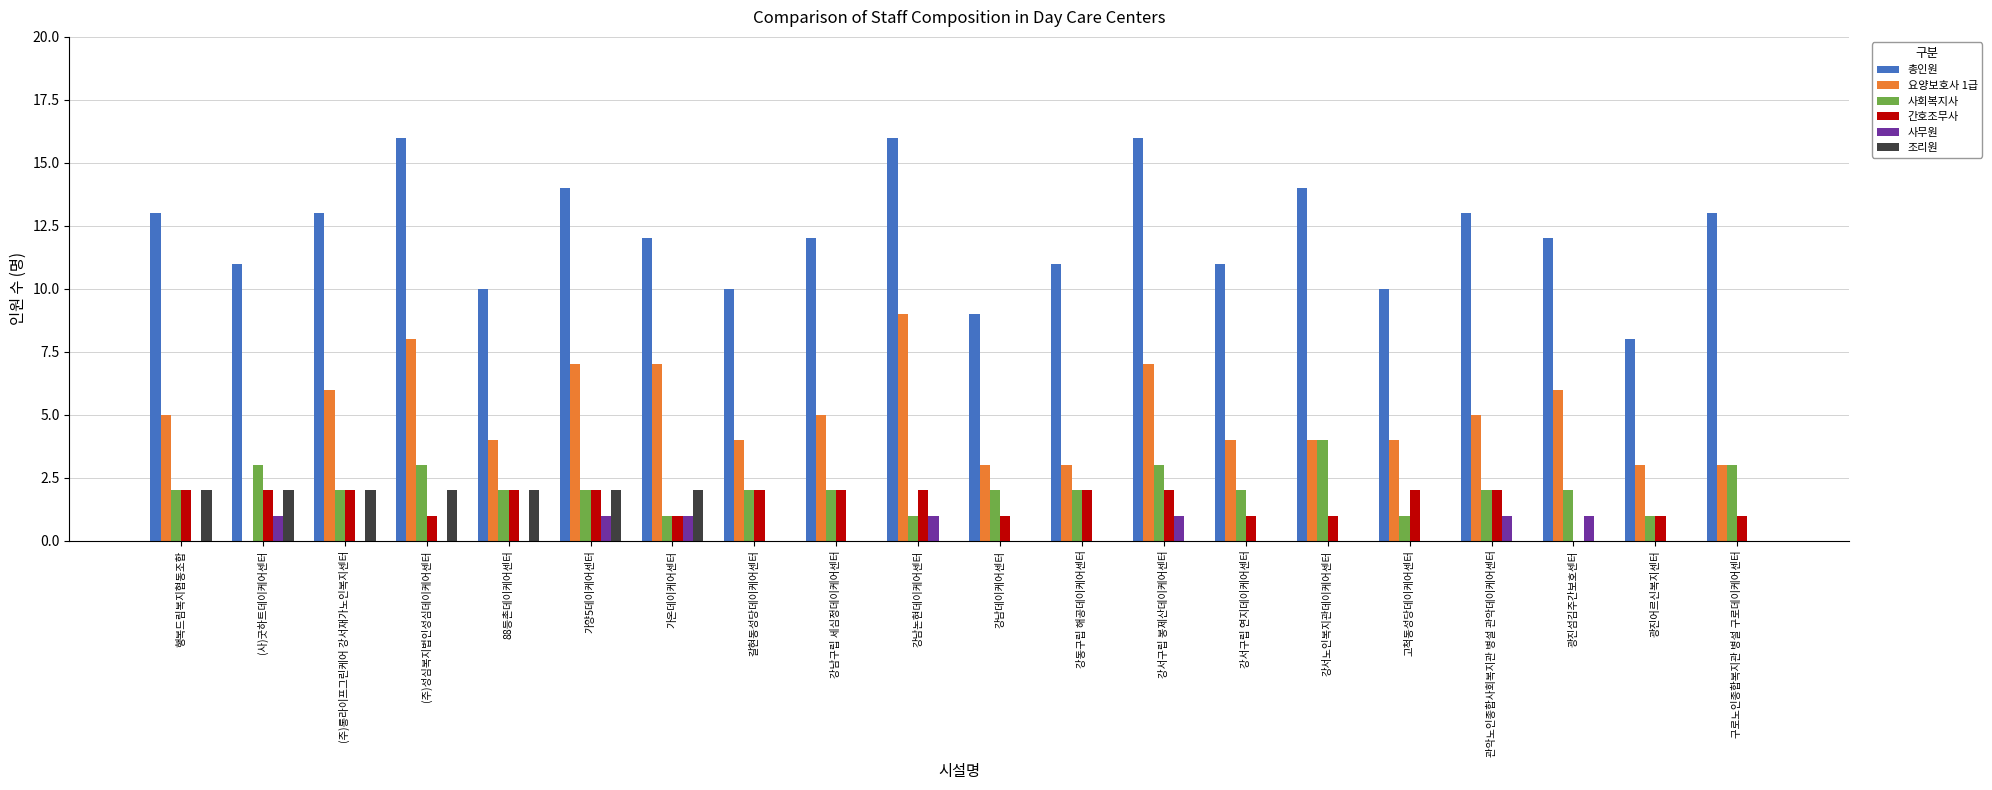

What is the average value of the 총인원 series?

12